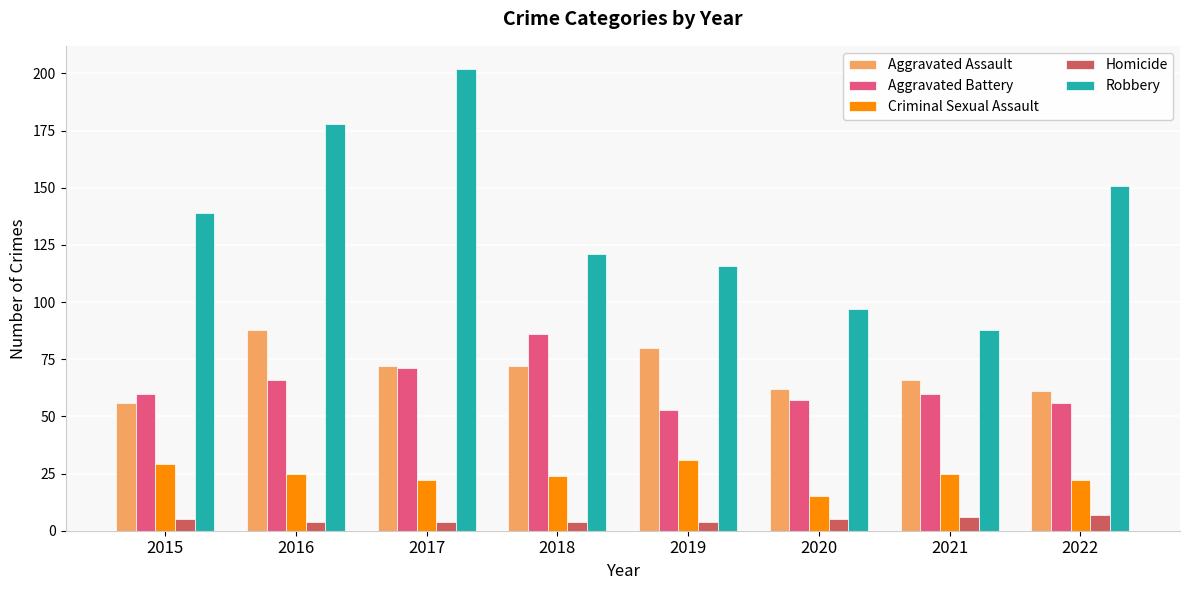

At how many categories does at least one series exceed 86?

8